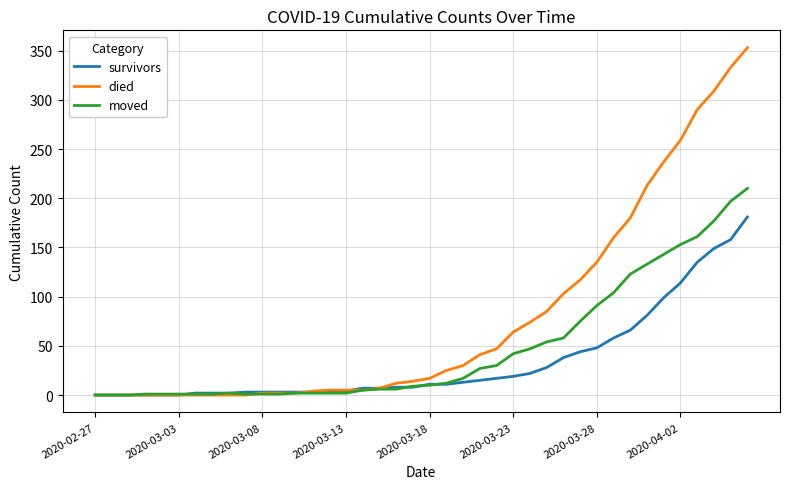

Does the chart display data point markers on the line(s)?

No